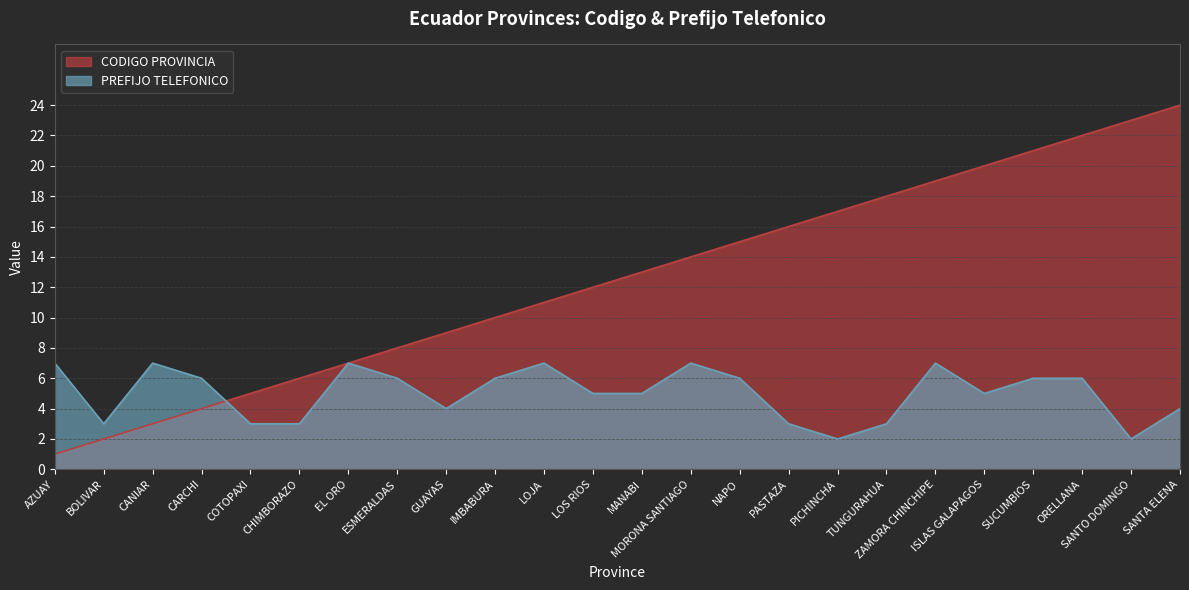

Reading left to right, transcribe all the data shown in this chart.

CODIGO PROVINCIA: 1	2	3	4	5	6	7	8	9	10	11	12	13	14	15	16	17	18	19	20	21	22	23	24
PREFIJO TELEFONICO: 7	3	7	6	3	3	7	6	4	6	7	5	5	7	6	3	2	3	7	5	6	6	2	4